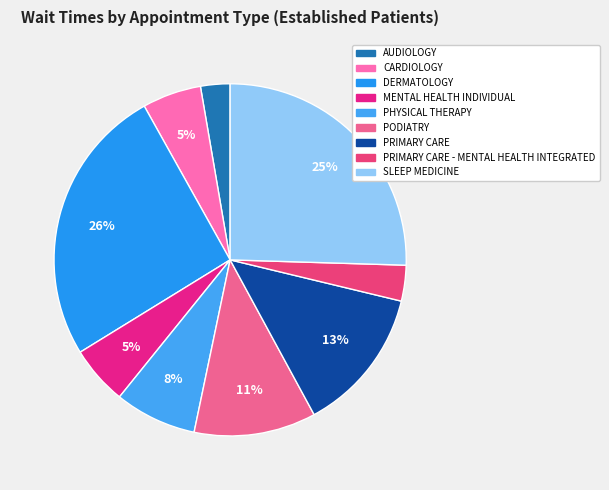

True or false: DERMATOLOGY accounts for 31% of the total.

False